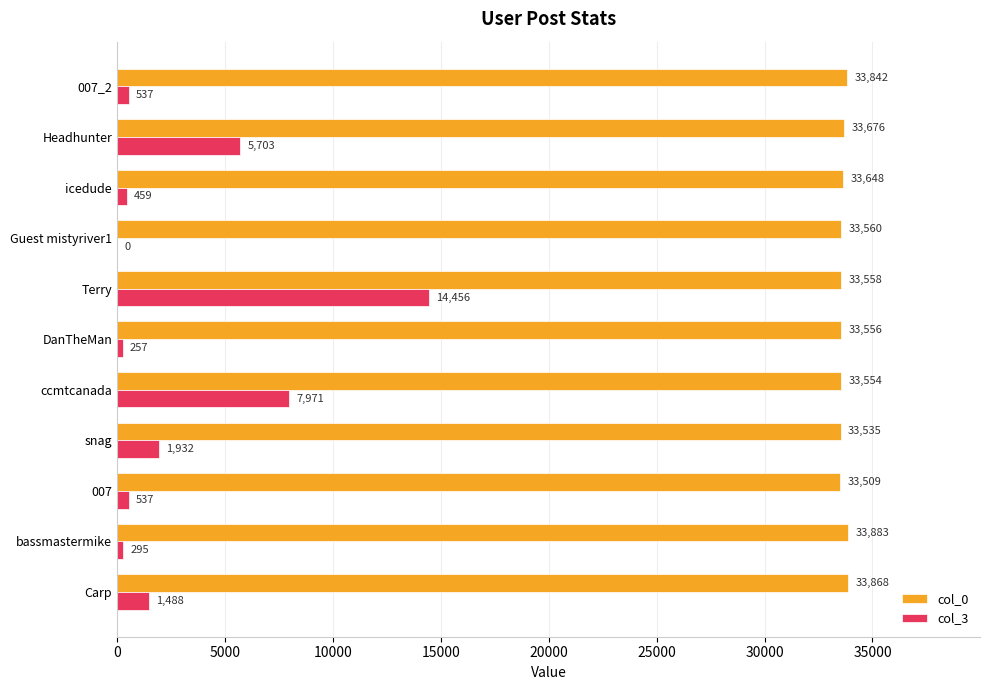

Which series has the largest total across all categories?

col_0